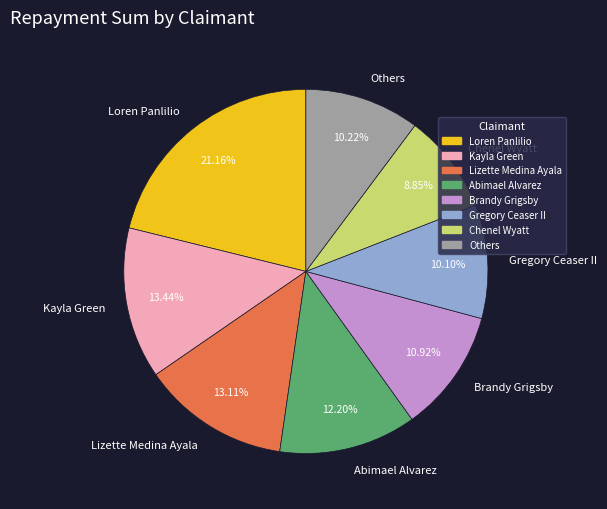

To the nearest percent, what is the average slice percentage?

12%